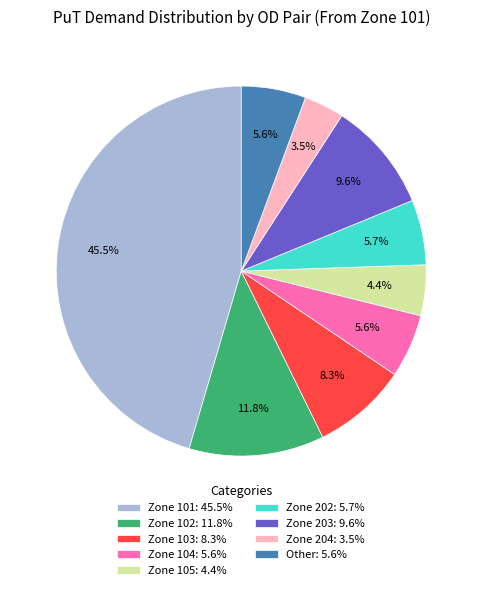

How many segments does this pie chart have?

9